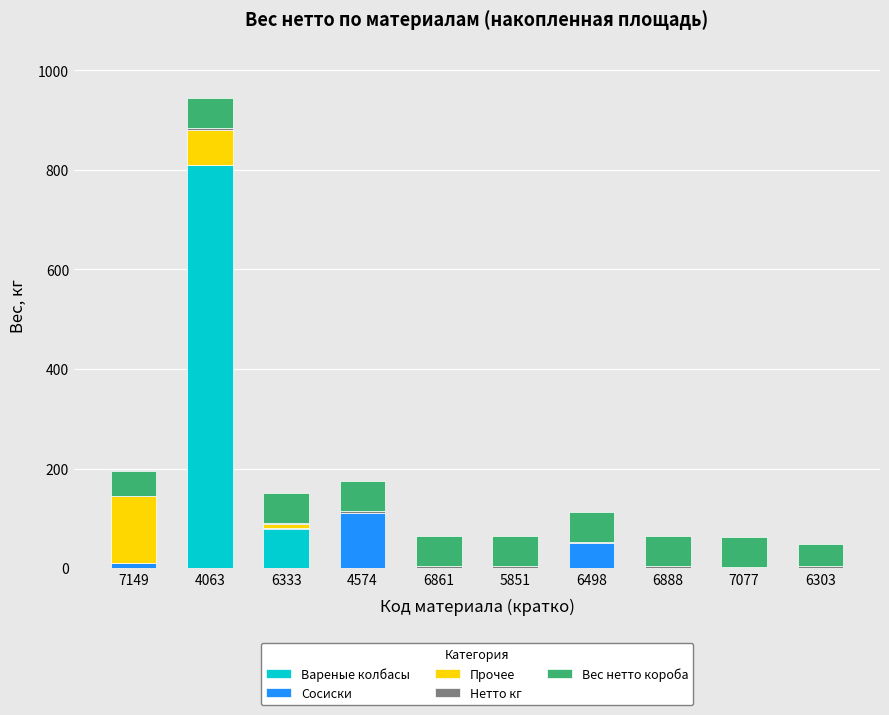

What is the highest value of the Вареные колбасы series?

810.0